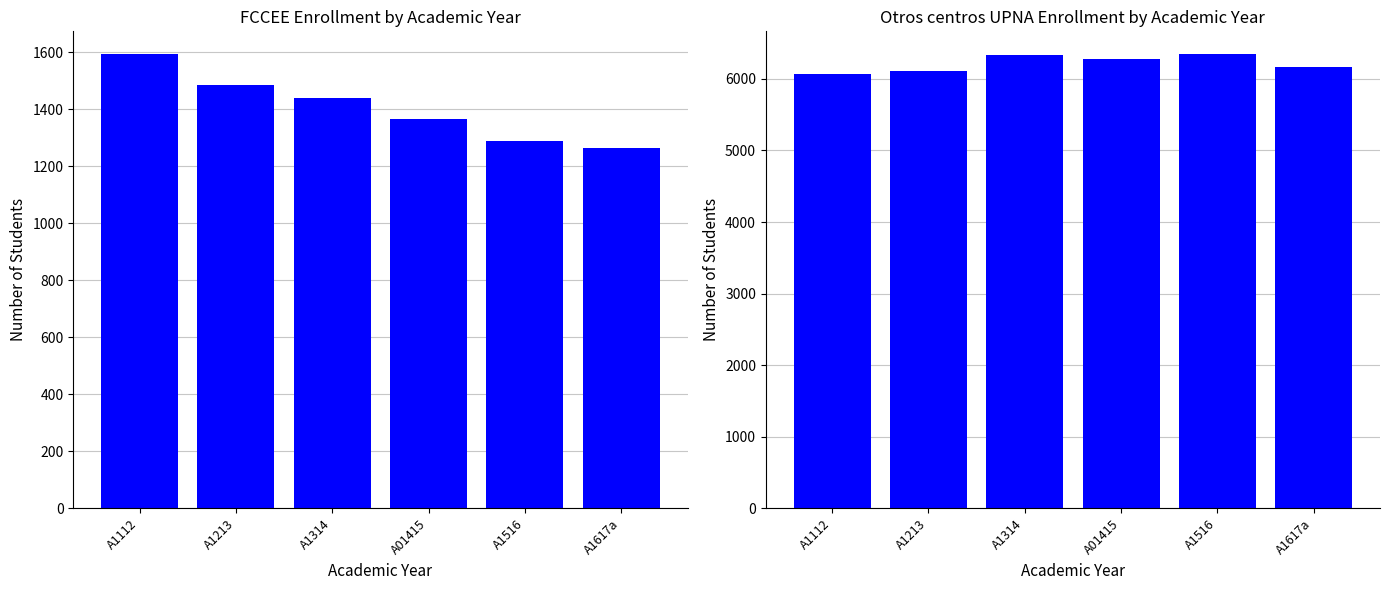

Where does the Otros centros UPNA series first go above 6273?

A1314